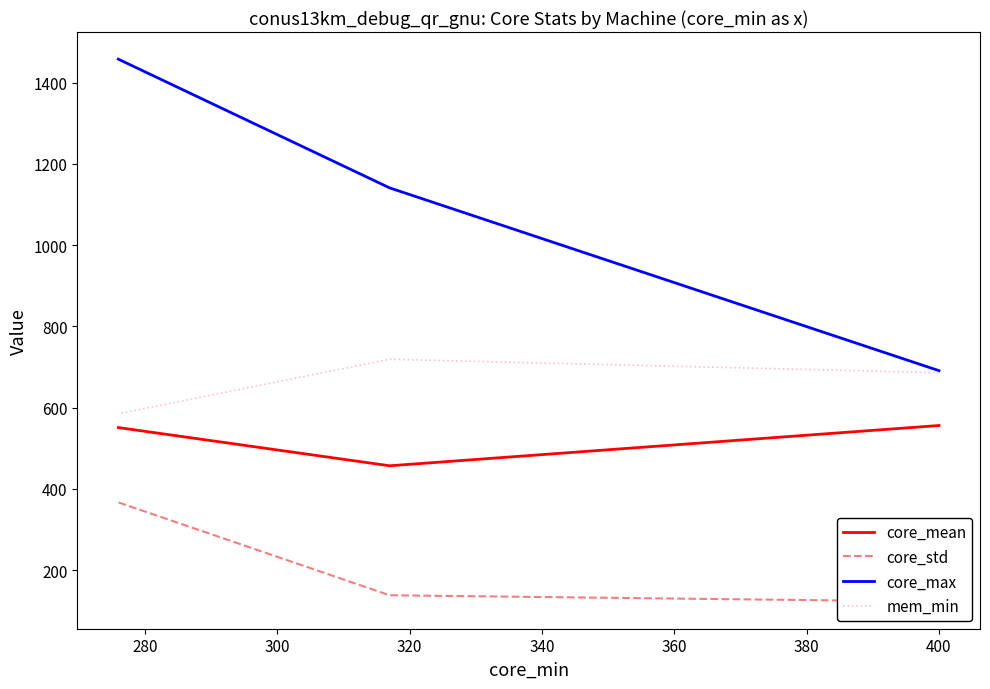

How many values in the core_mean series exceed 550?

2